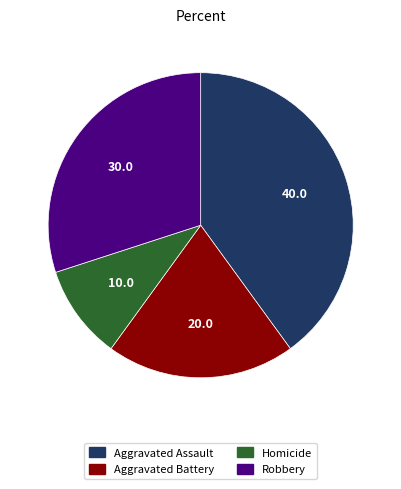

Which has a higher value, Robbery or Aggravated Assault?

Aggravated Assault